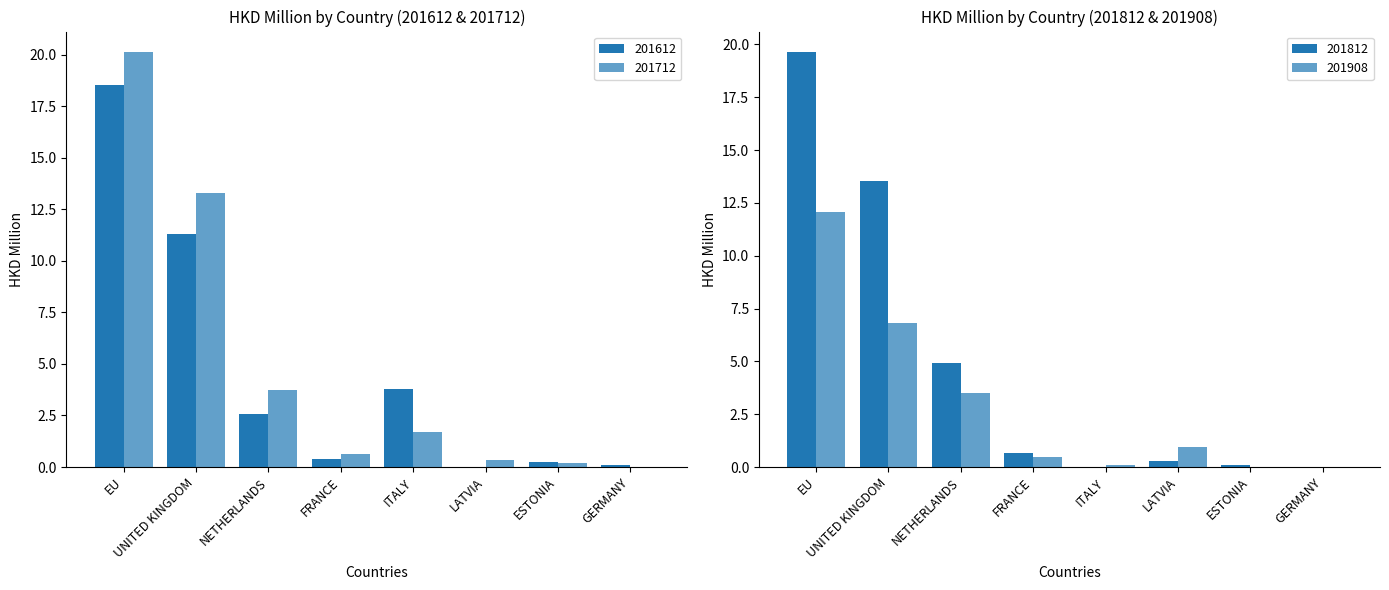

What is the label of the 6th bar from the right?

NETHERLANDS